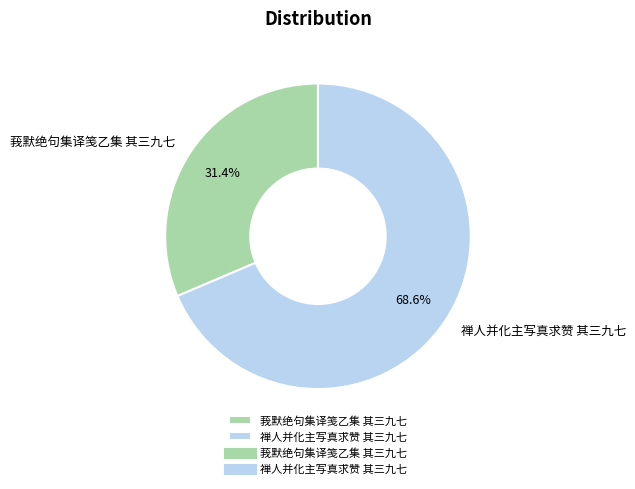

To the nearest percent, what portion does 禅人并化主写真求赞 其三九七 represent?

69%